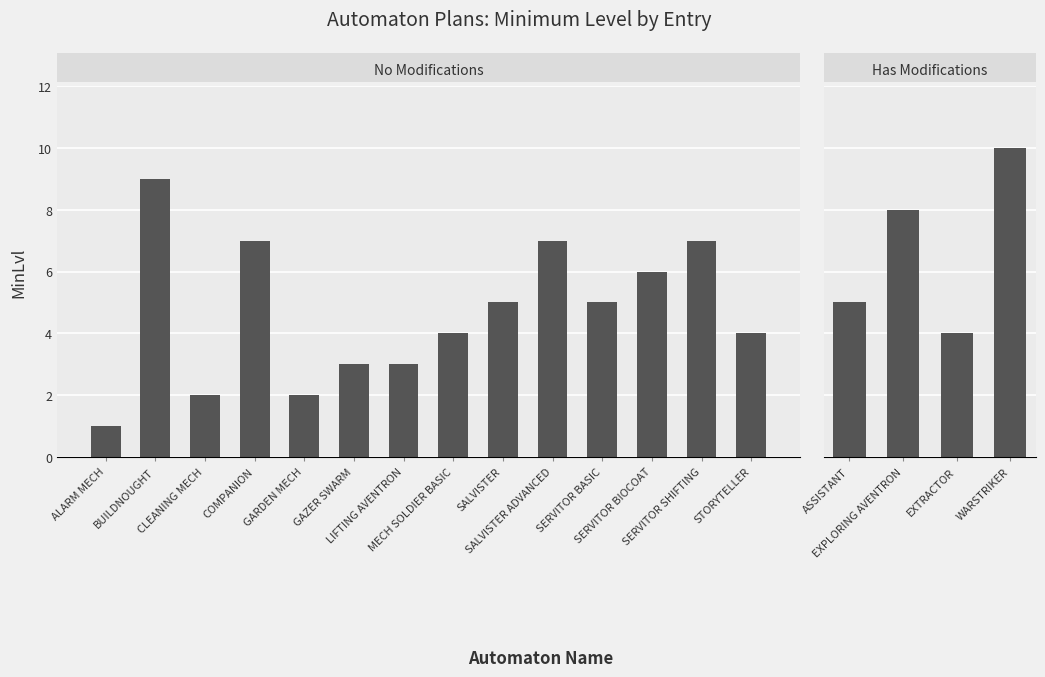

Read the value at GAZER SWARM.

3